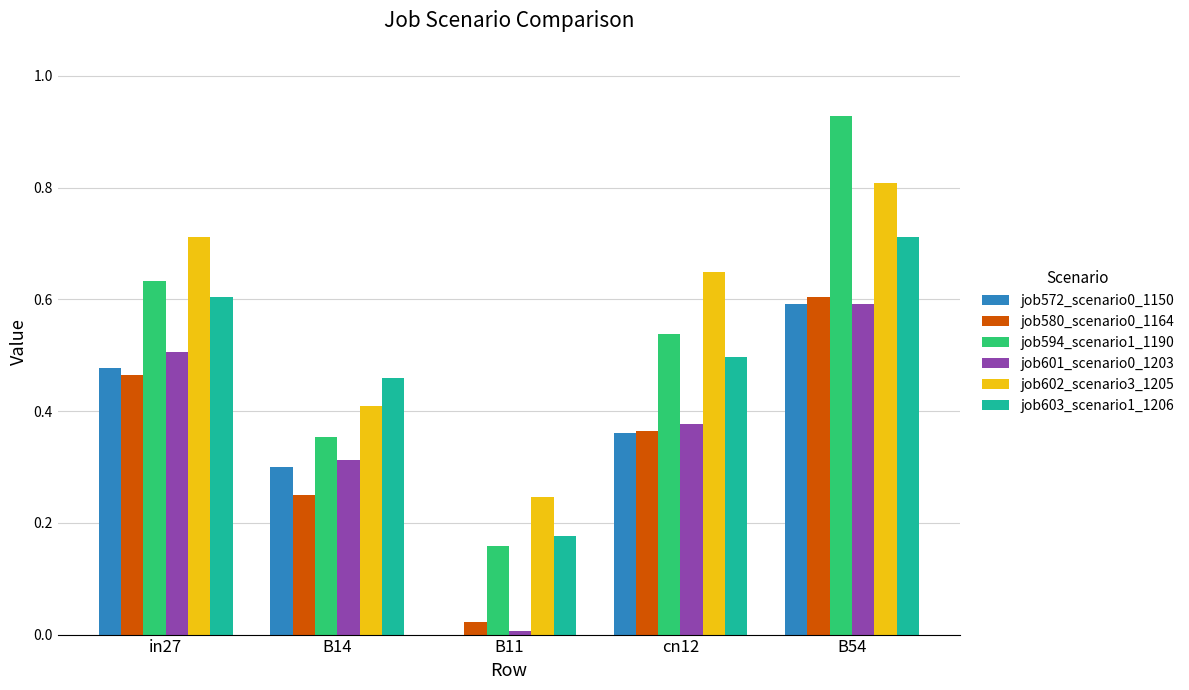

At which label does job572_scenario0_1150 reach its peak?

B54